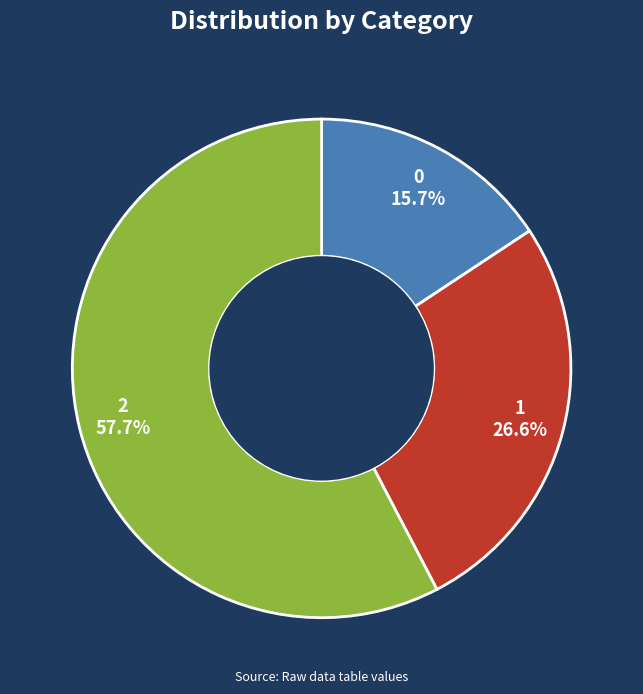

Which has a higher value, 2 or 1?

2